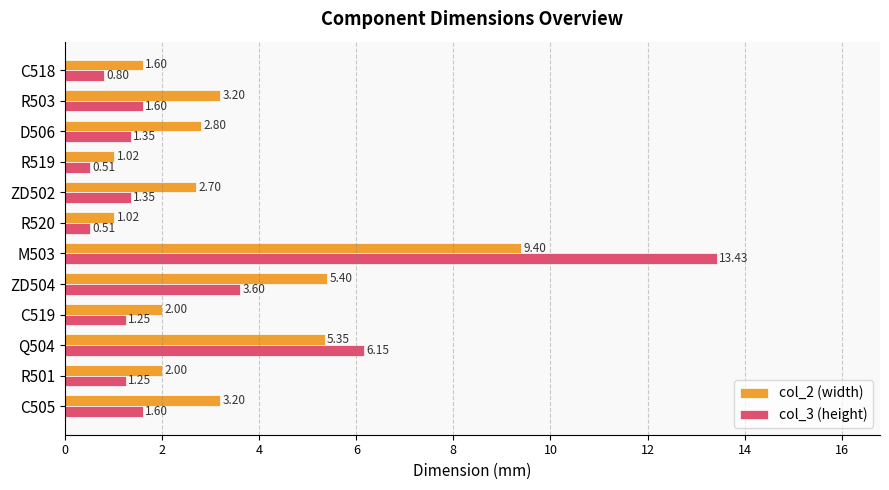

Count the number of data series in this chart.

2